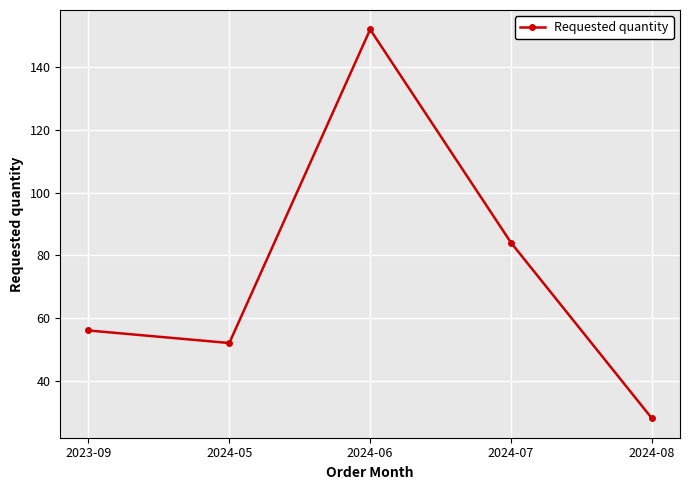

What is the label of the 4th point from the left?

2024-07